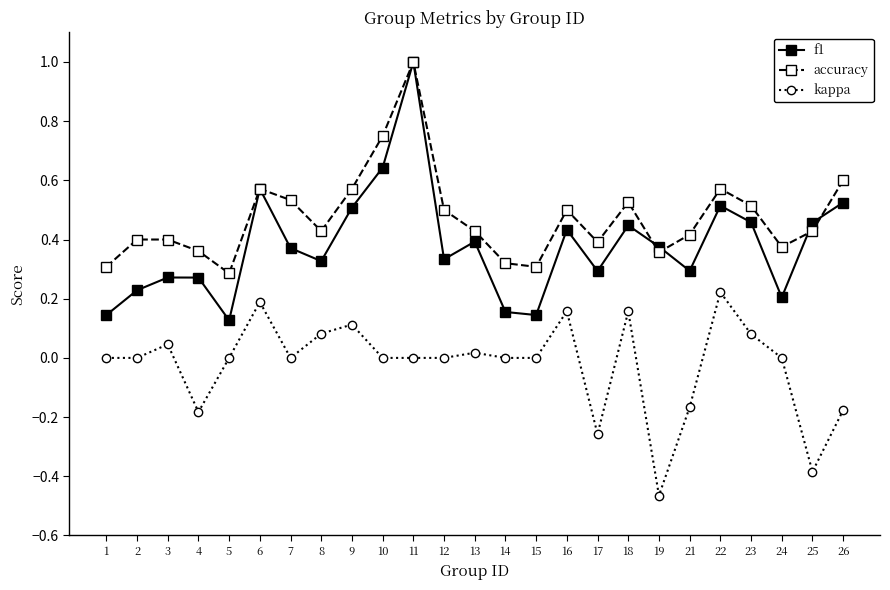

At 15, list the series in order from largest to smallest.

accuracy, f1, kappa